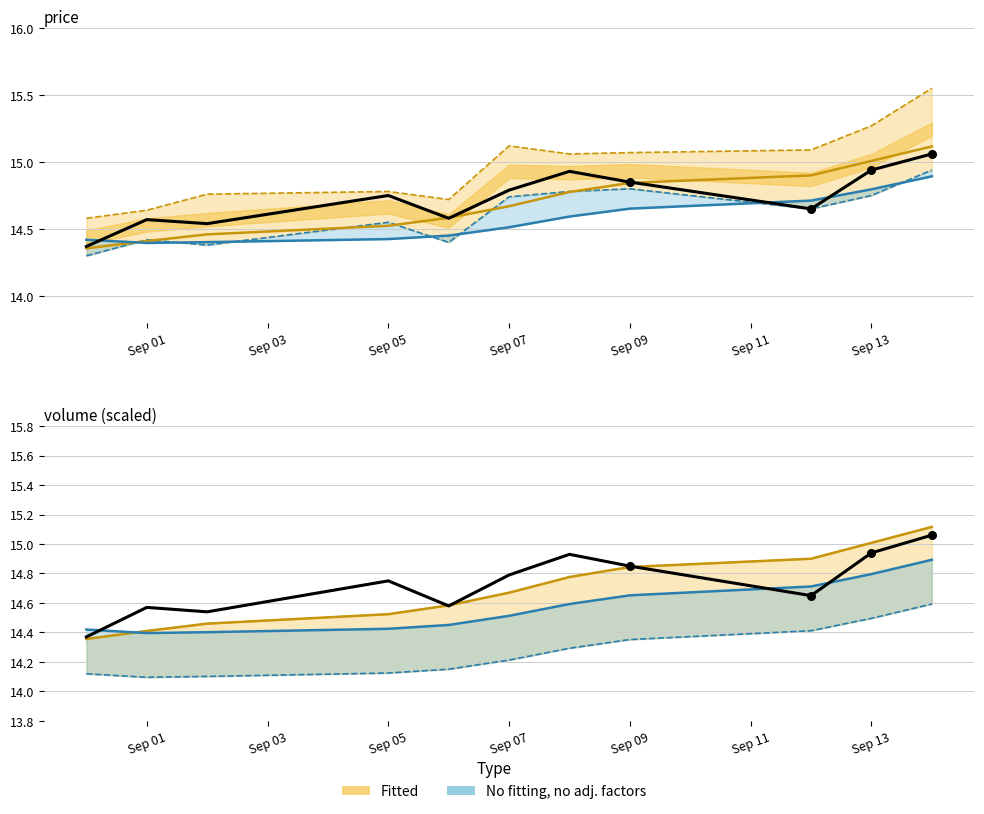

At which category is the sum across all series the highest?

2016-09-14